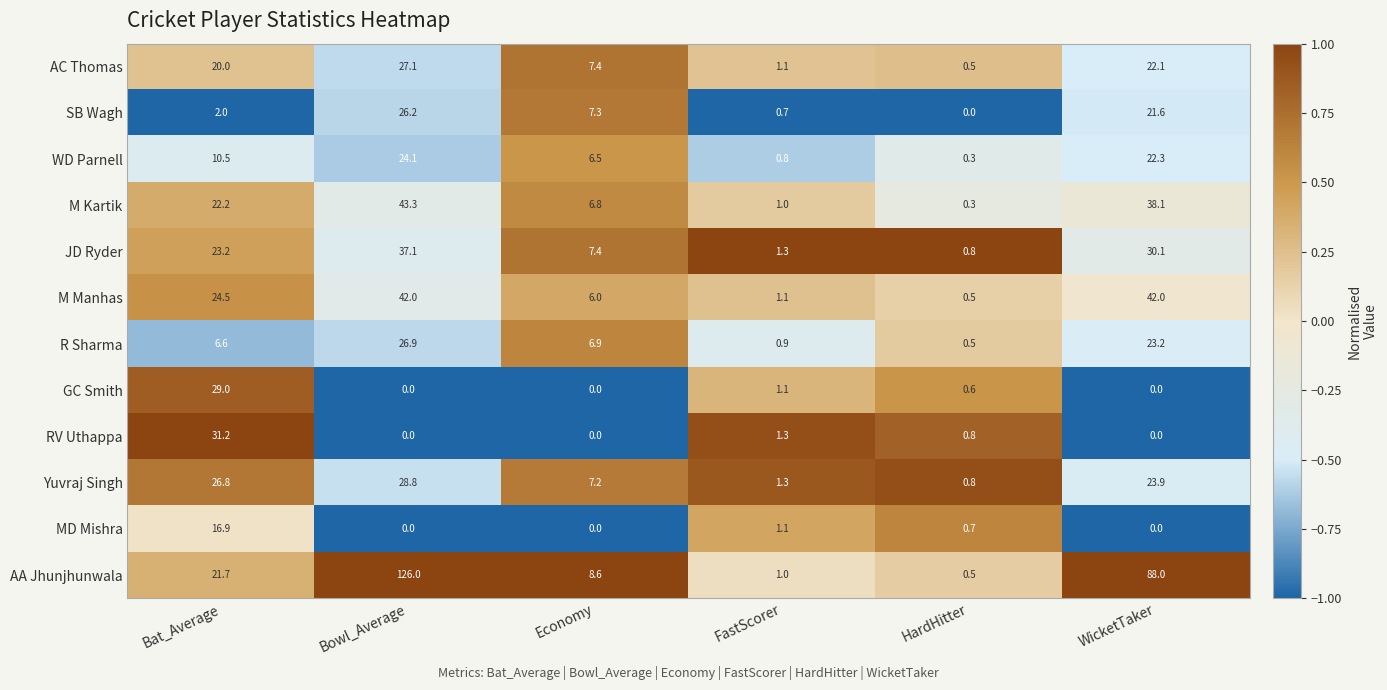

What is the greatest value displayed?

126.0